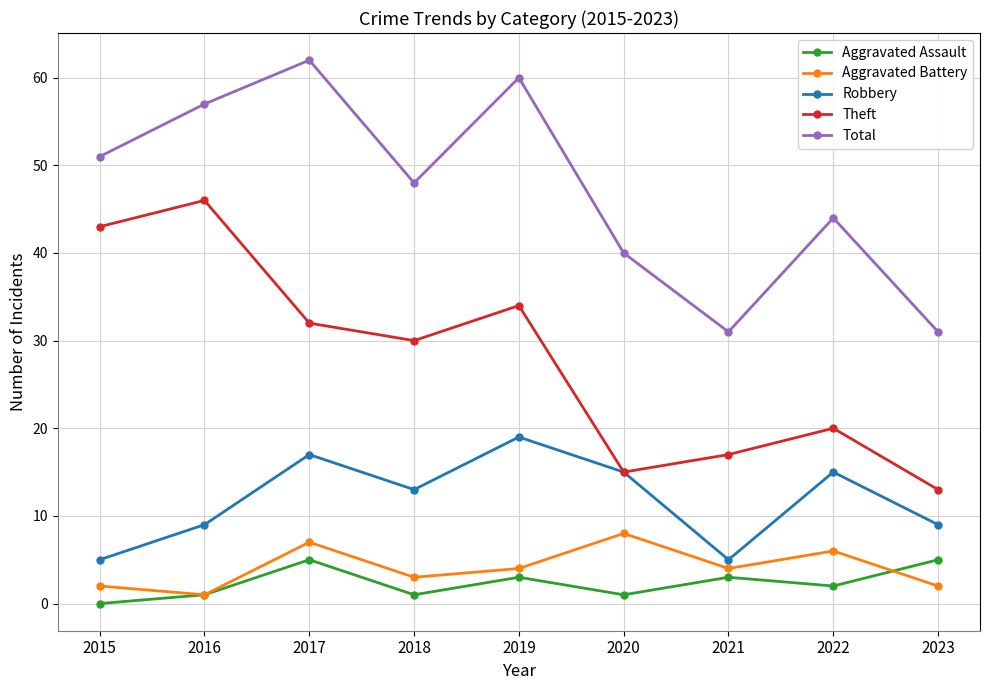

In Theft, how many points are lower than both neighbors (excluding endpoints)?

2